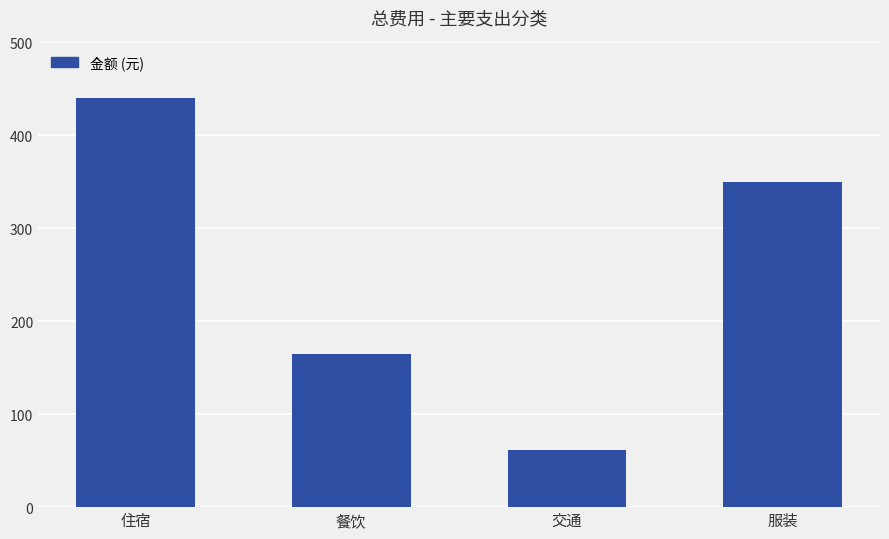

What is the minimum value shown in the chart?

61